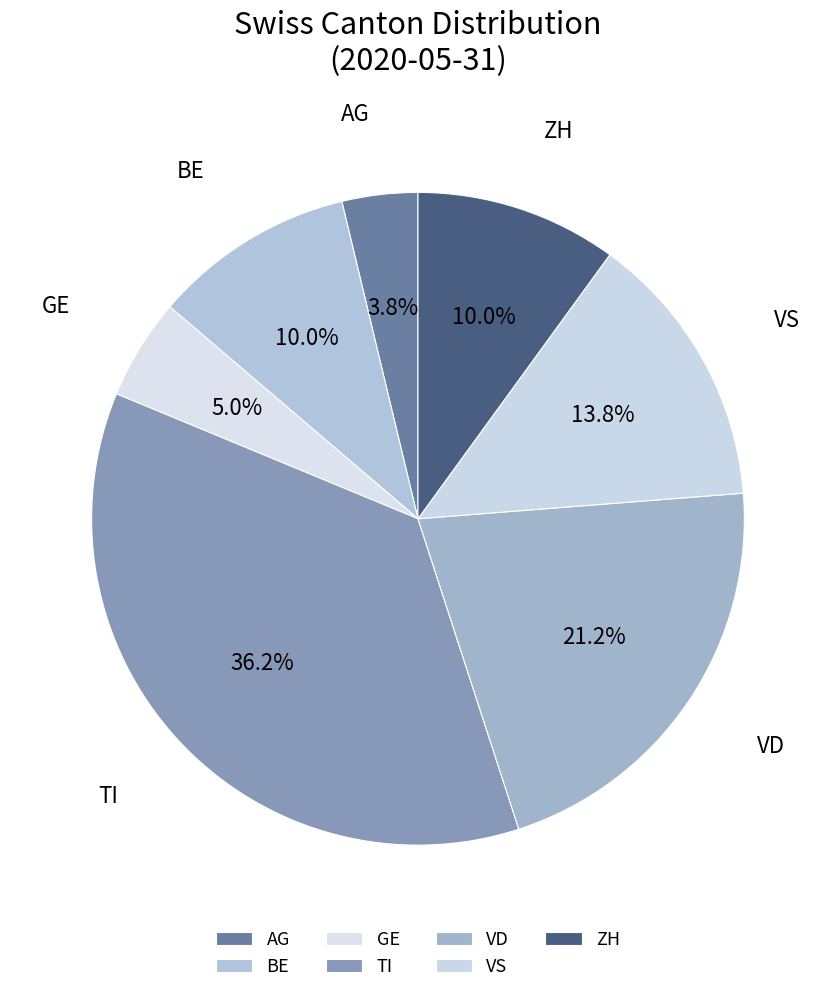

How many slices are in this pie chart?

7